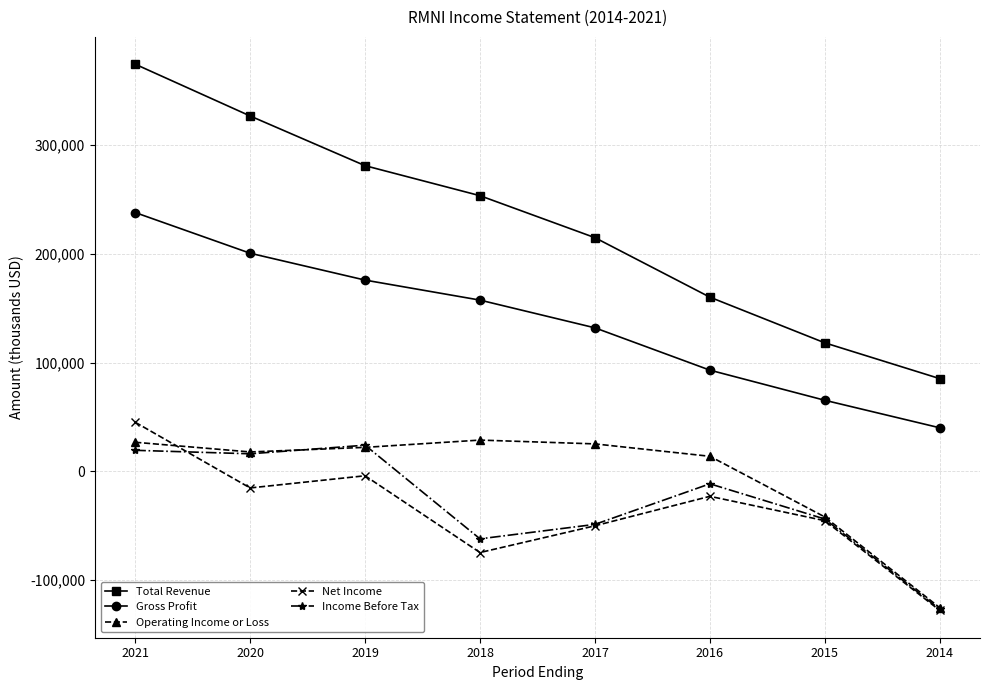

Is this an area chart (filled region under the line)?

No